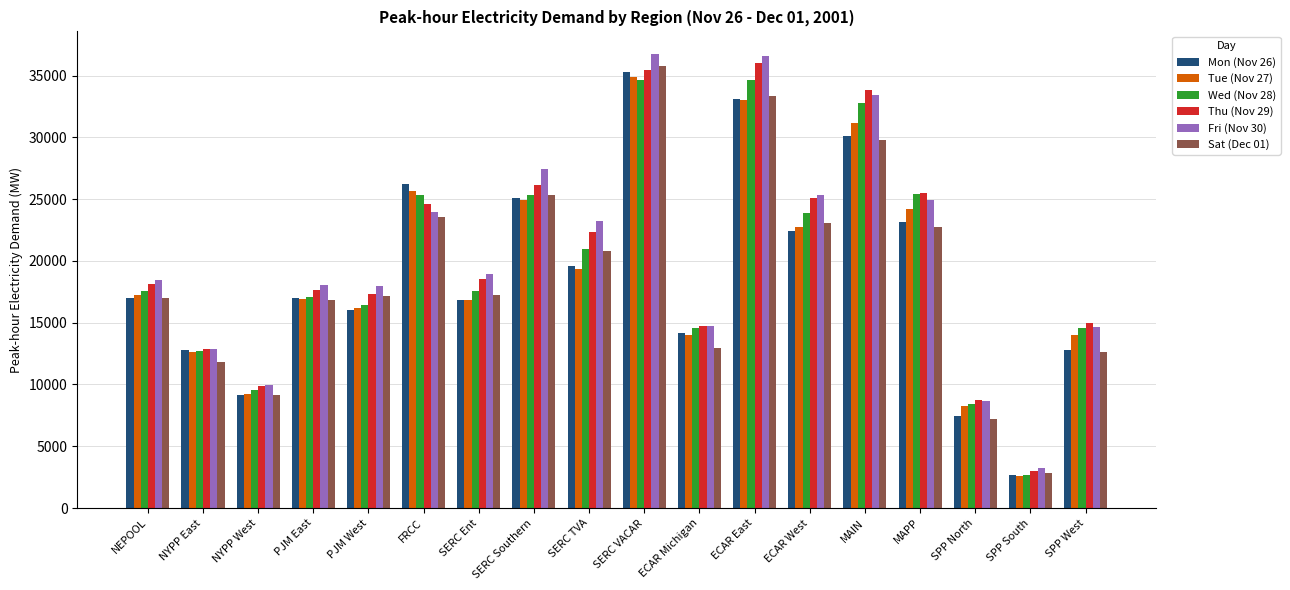

The value of Fri (Nov 30) at SPP North is 11431.7. True or false?

False